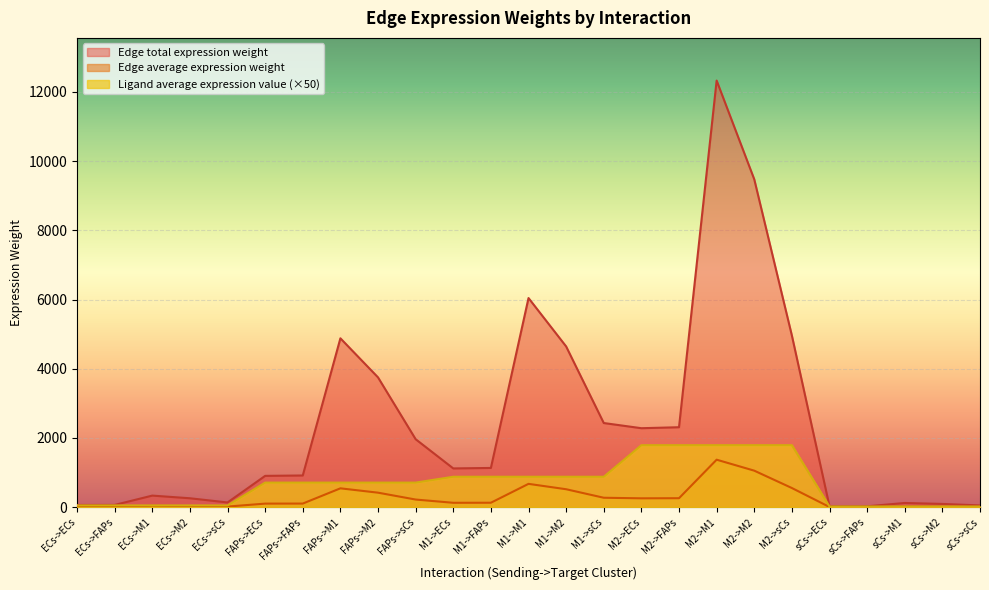

How many data points in Edge total expression weight are less than 124?

12